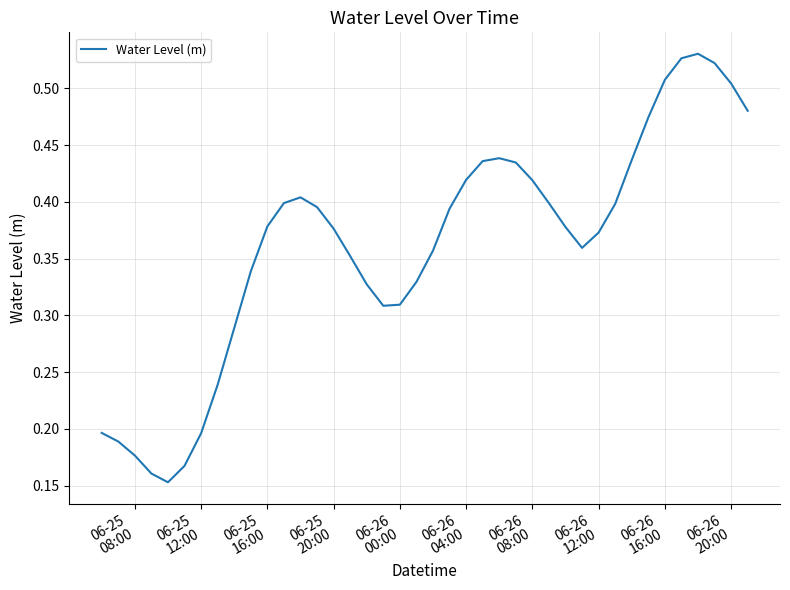

Does the chart have visible grid lines?

Yes